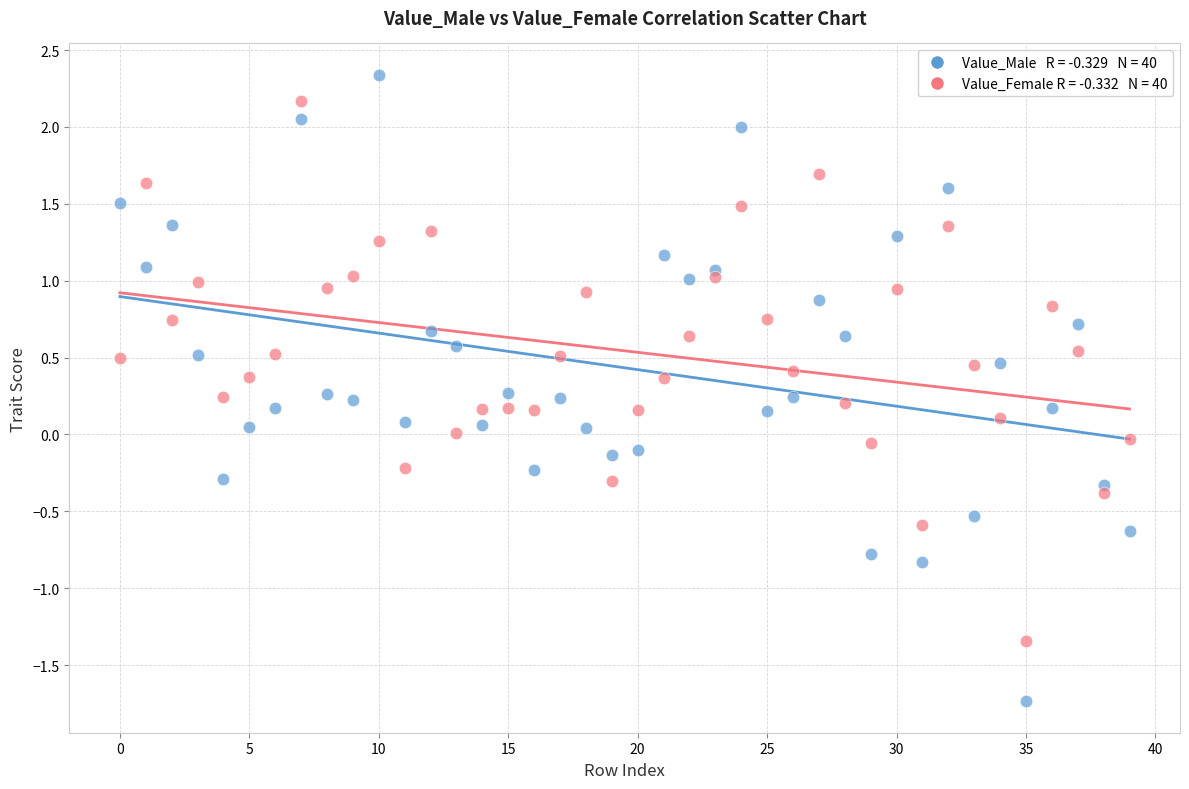

Across all data points, what is the range of Y values (max minus min)?

4.1